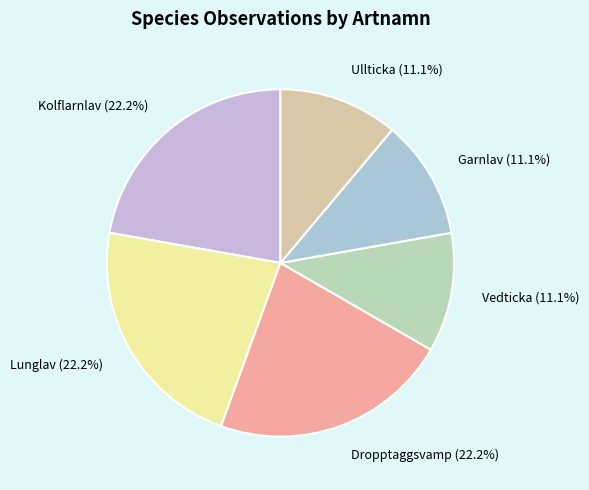

Approximately how many times larger is the value at Garnlav (11.1%) compared to Ullticka (11.1%)?

1.0